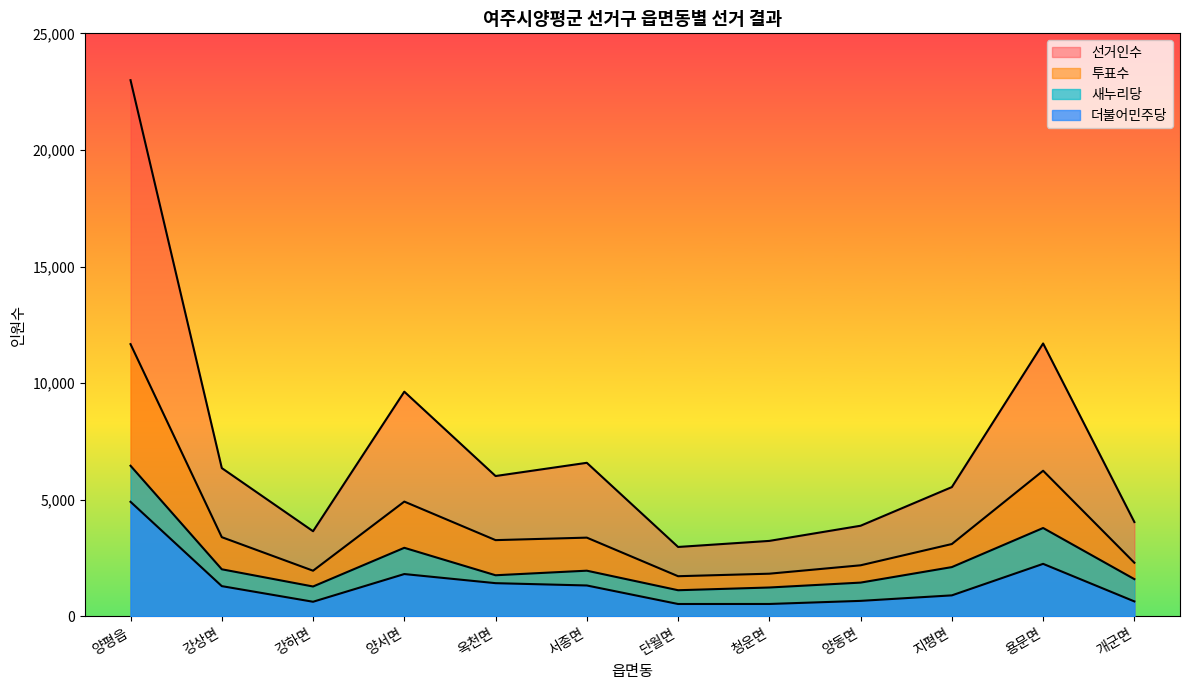

What is the difference between the 더불어민주당 values at 개군면 and 청운면?

110